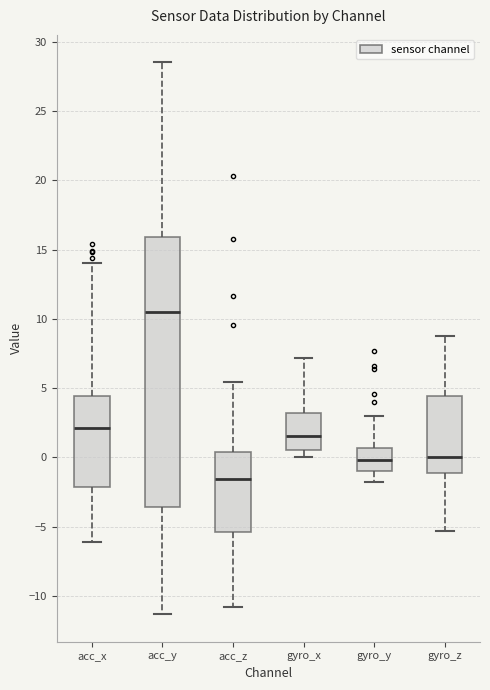

Which box is the tallest, from its lower edge to its upper edge?

acc_y